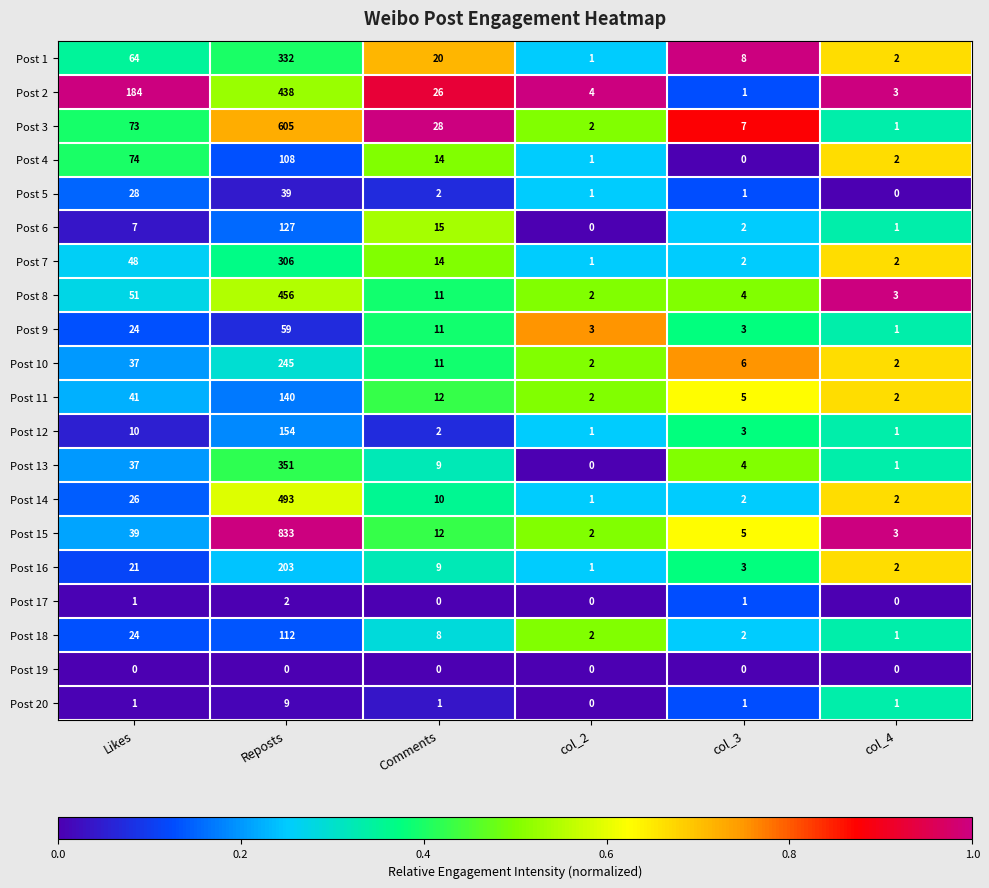

Which series has the largest total across all categories?

Post 15